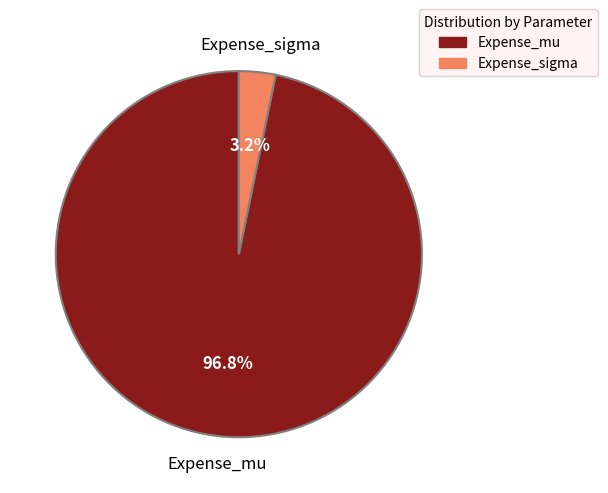

What is the smallest slice in the pie chart?

Expense_sigma